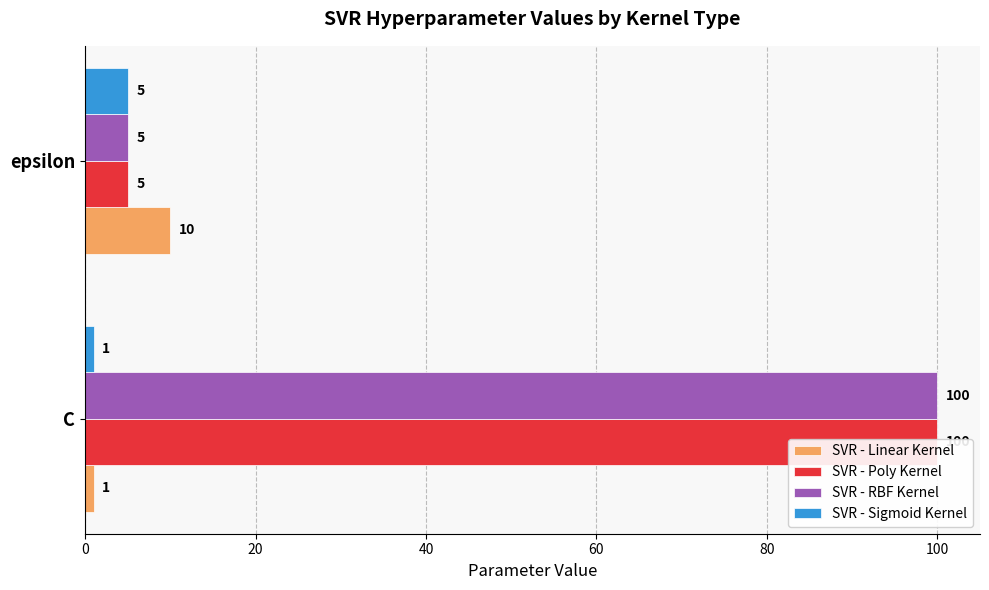

What is the difference between the SVR - Poly Kernel values at epsilon and C?

95